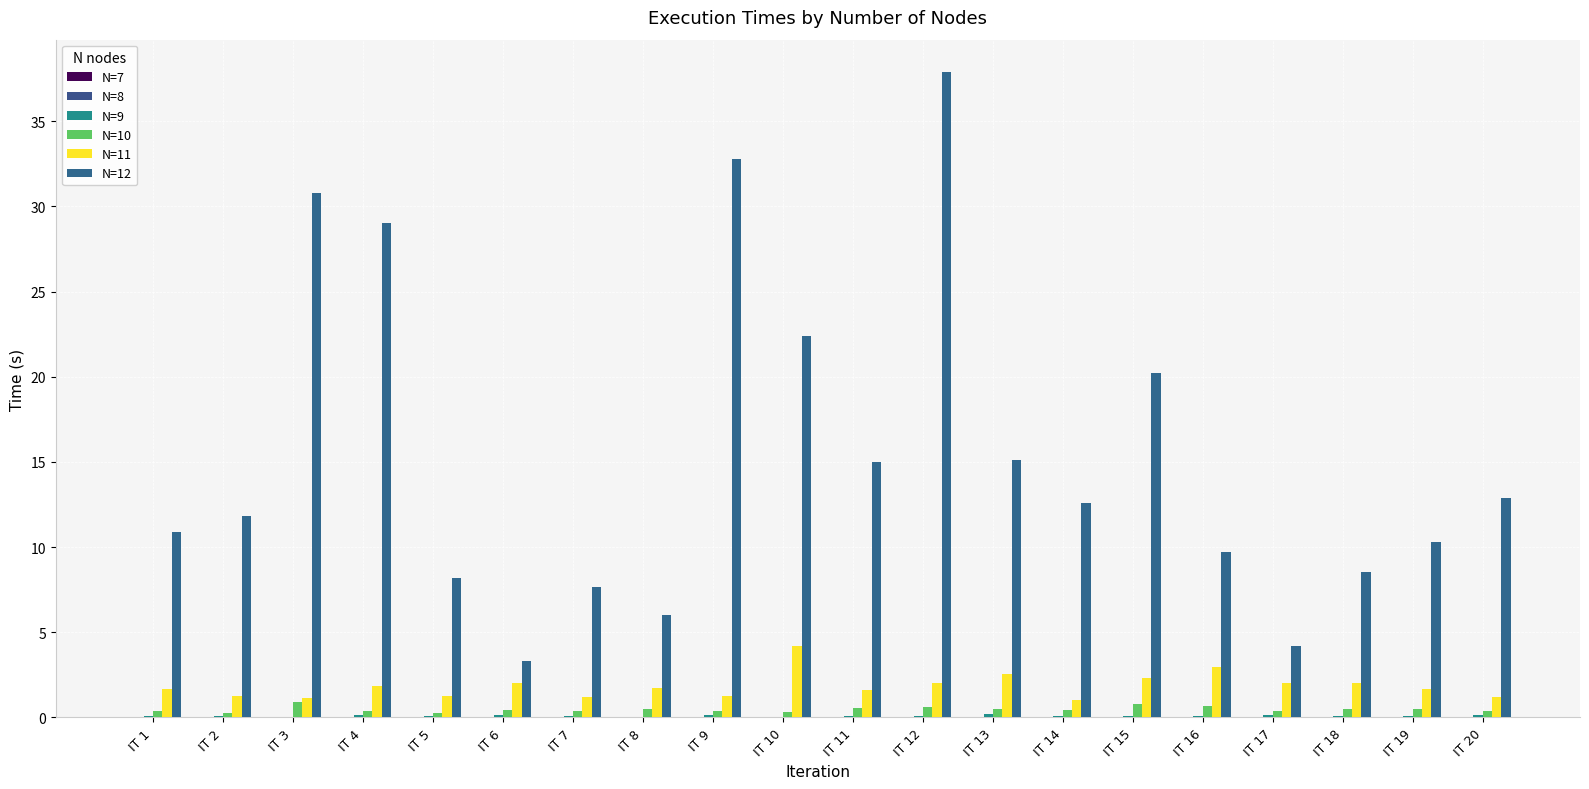

How many groups of bars are there?

20